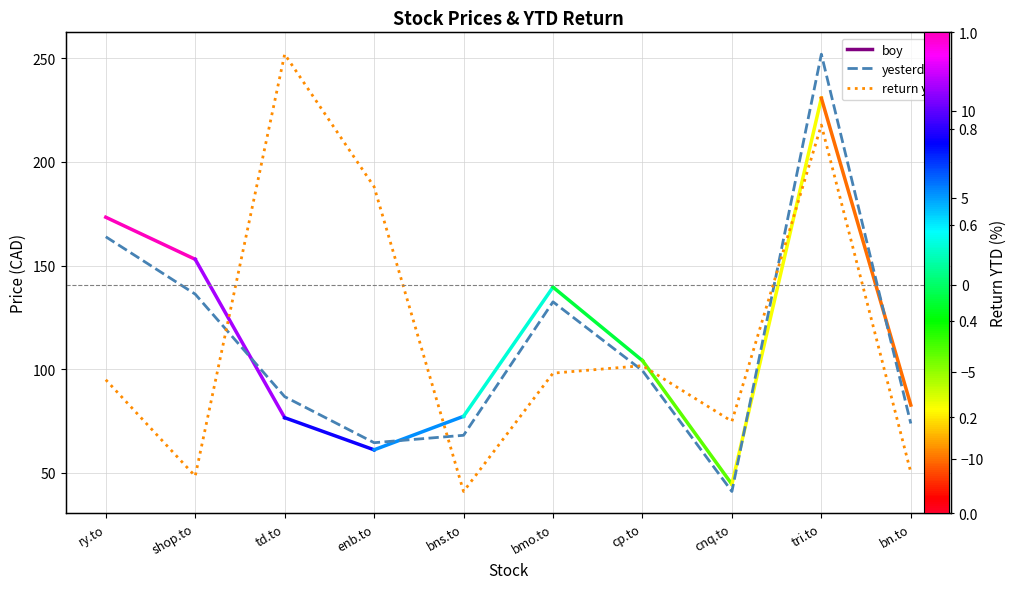

Reading left to right, extract all data points from this chart.

yesterday: ry.to=163.9	shop.to=136.2	td.to=86.7	enb.to=64.5	bns.to=68.0	bmo.to=132.5	cp.to=99.2	cnq.to=40.9	tri.to=252.0	bn.to=73.7
return ytd: ry.to=-5.5	shop.to=-11.0	td.to=13.3	enb.to=5.6	bns.to=-11.9	bmo.to=-5.1	cp.to=-4.6	cnq.to=-7.8	tri.to=9.2	bn.to=-10.8